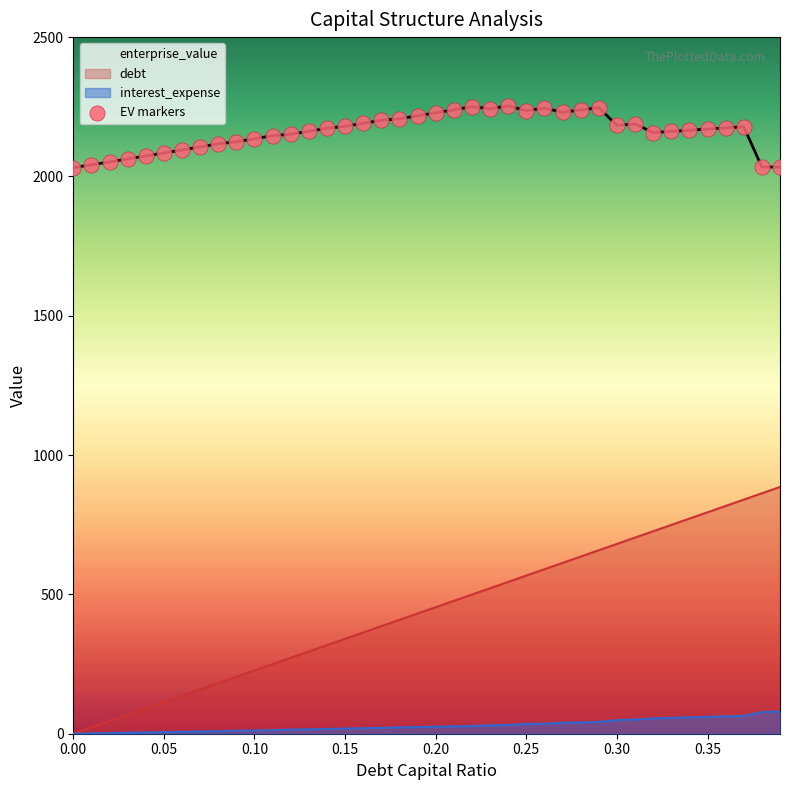

Which series has the largest total across all categories?

enterprise_value